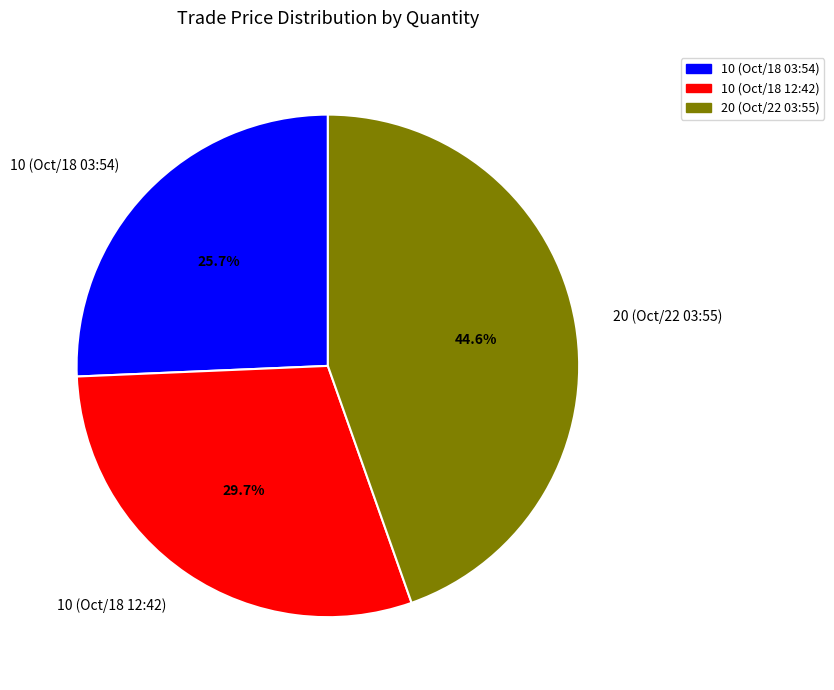

Is 10 (Oct/18 12:42) the majority of the pie?

No